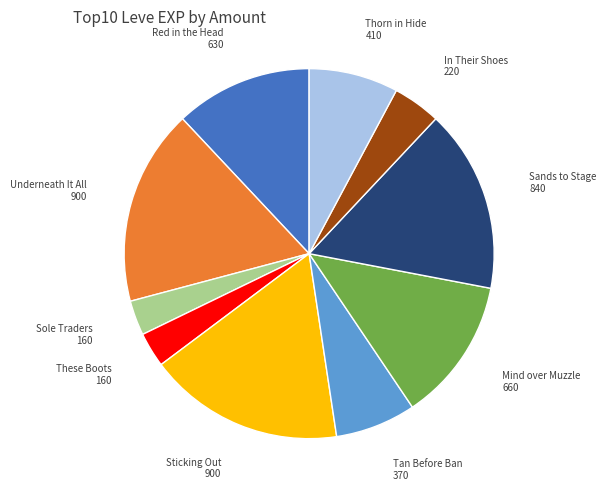

Is there any slice that represents more than half of the pie?

No